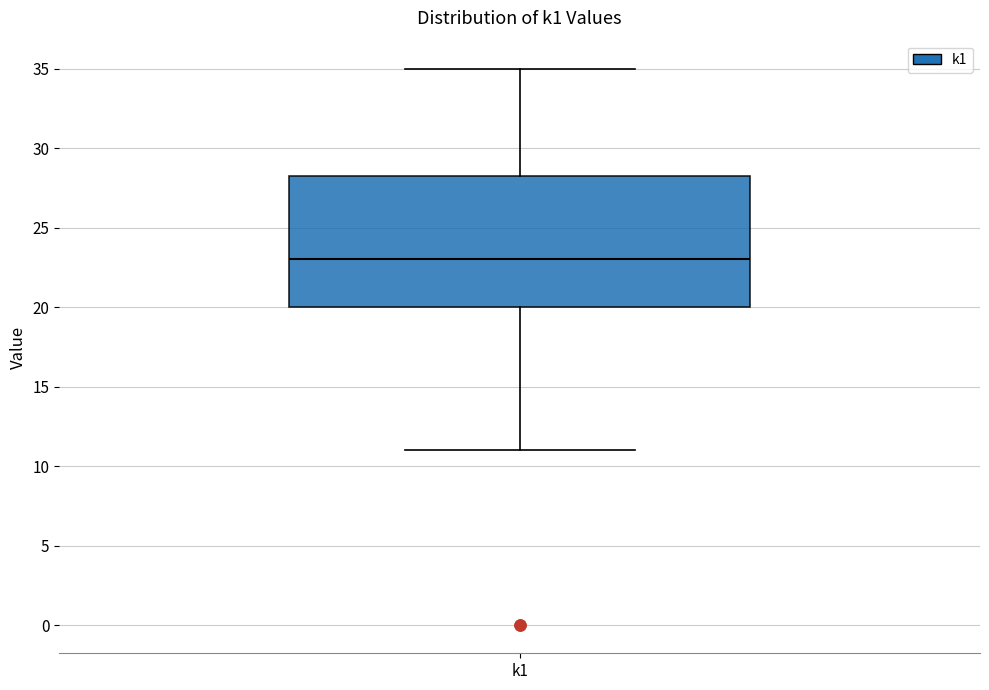

Read this box plot against the y-axis: the position of the median line, the range covered by the box, and the ends of both whiskers. The values are not printed on the chart, so give them approximately, as read against the axis.

median 23.0, box 20.0 to 28.5, whiskers 11.0 to 35.0